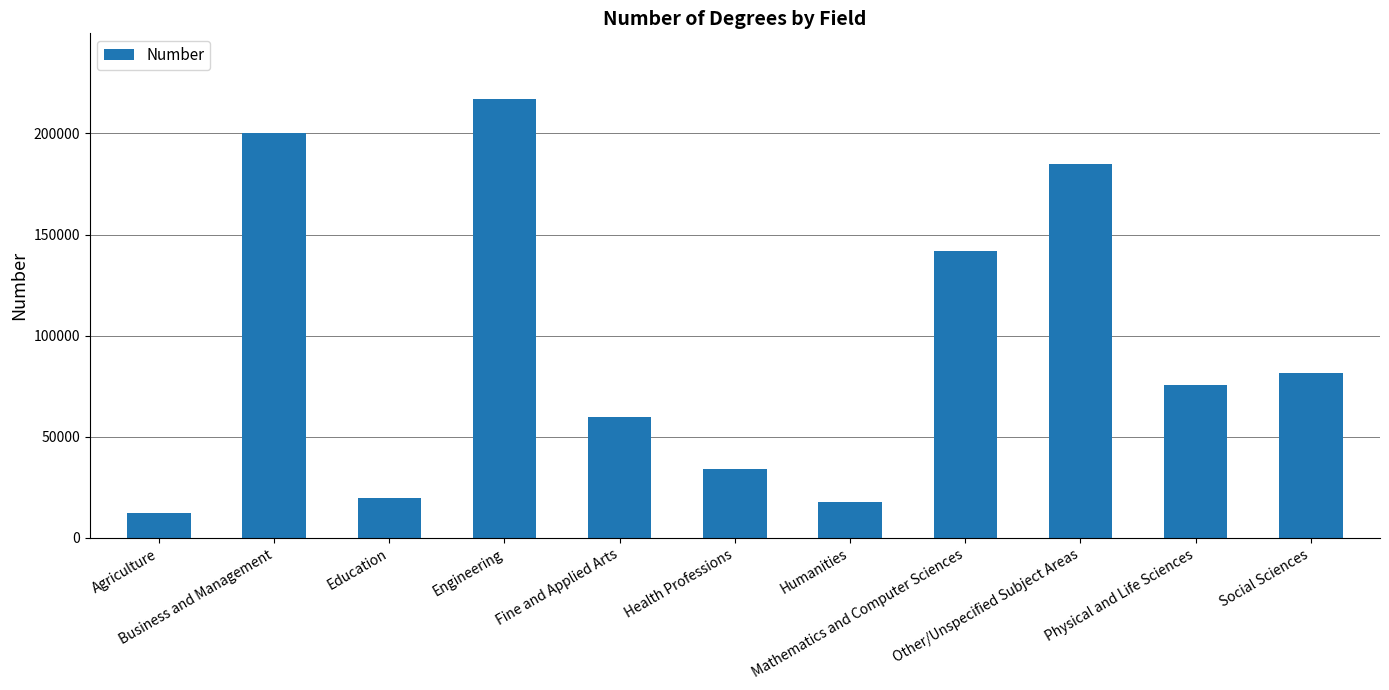

What is the minimum value shown in the chart?

12318